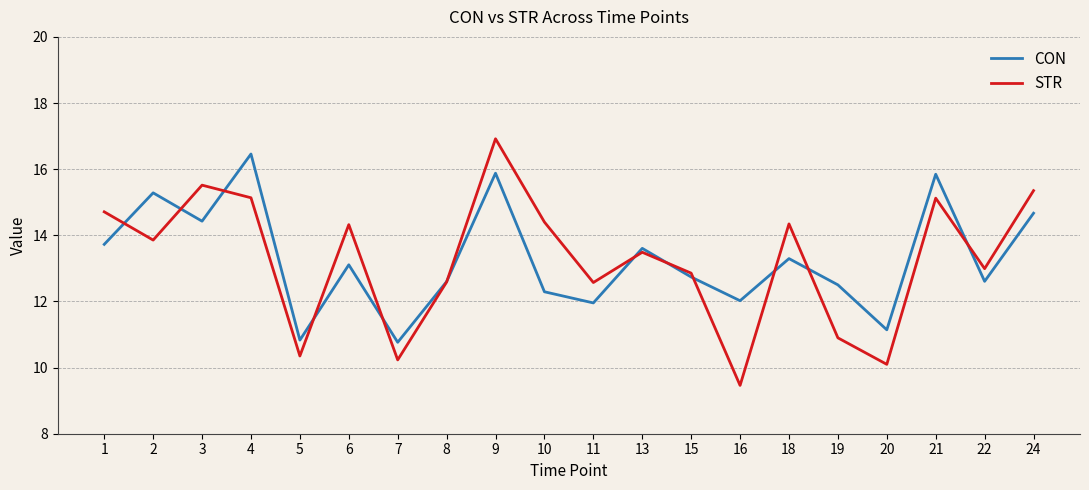

What are all the series names shown in the legend?

CON, STR